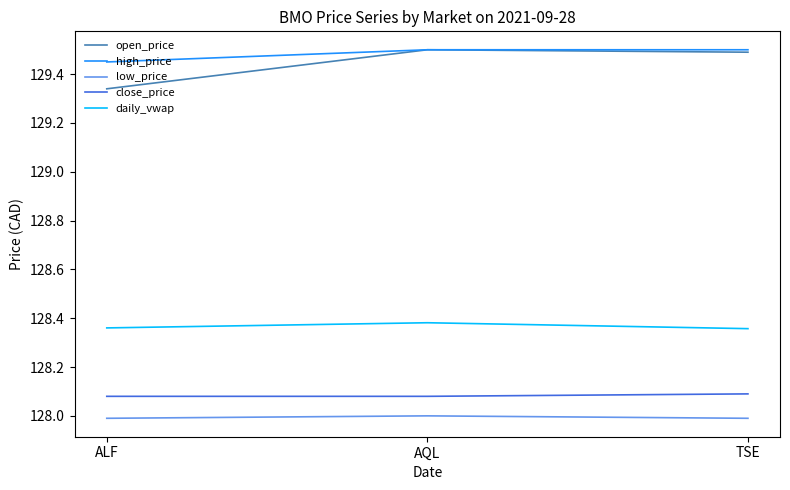

What is the approximate value of open_price at TSE?

129.5